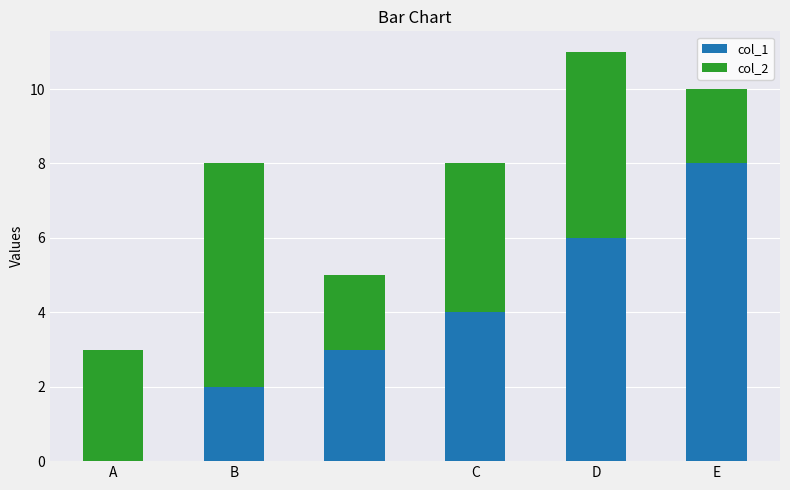

What is the maximum value for col_1?

8